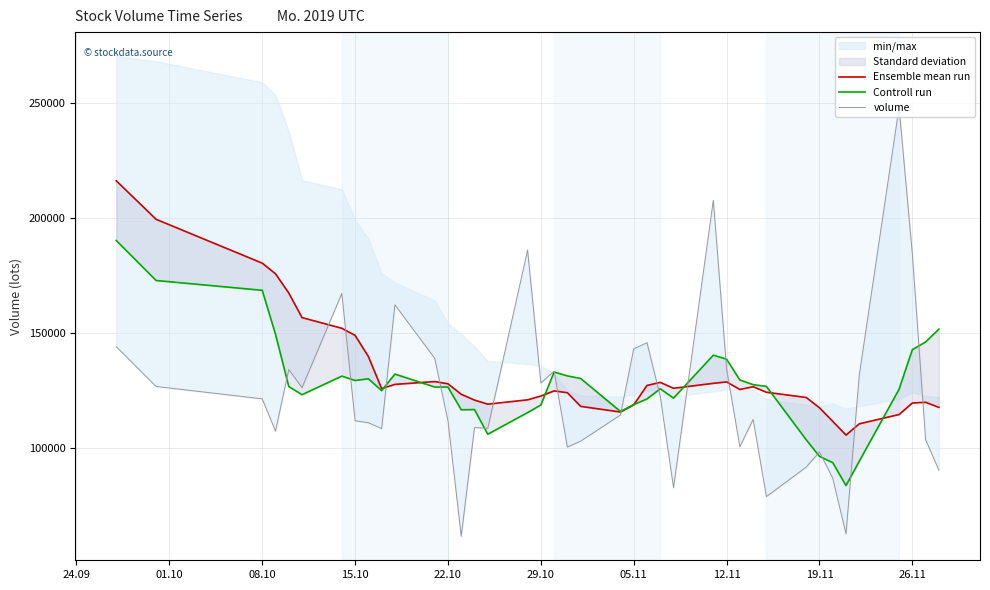

Rank the series by their maximum value, from highest to lowest.

volume, Ensemble mean run, Controll run